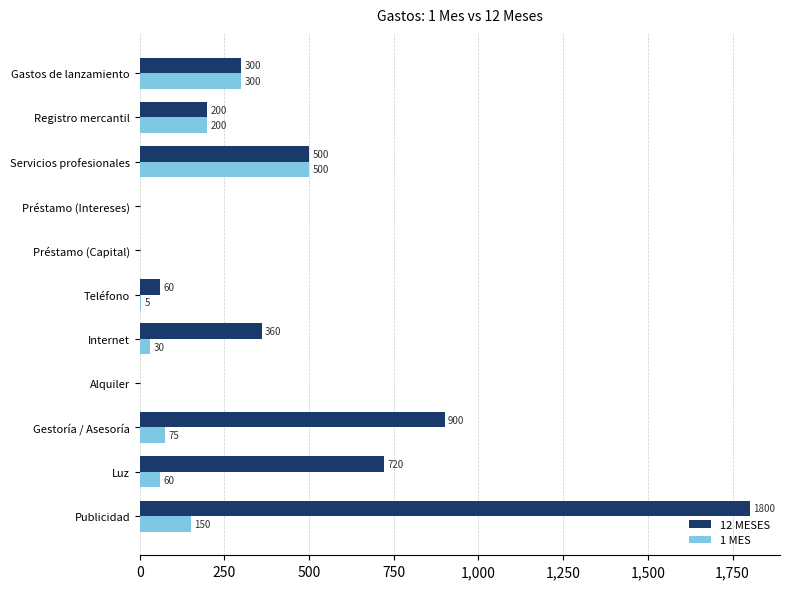

What is the maximum value shown in the chart?

1800